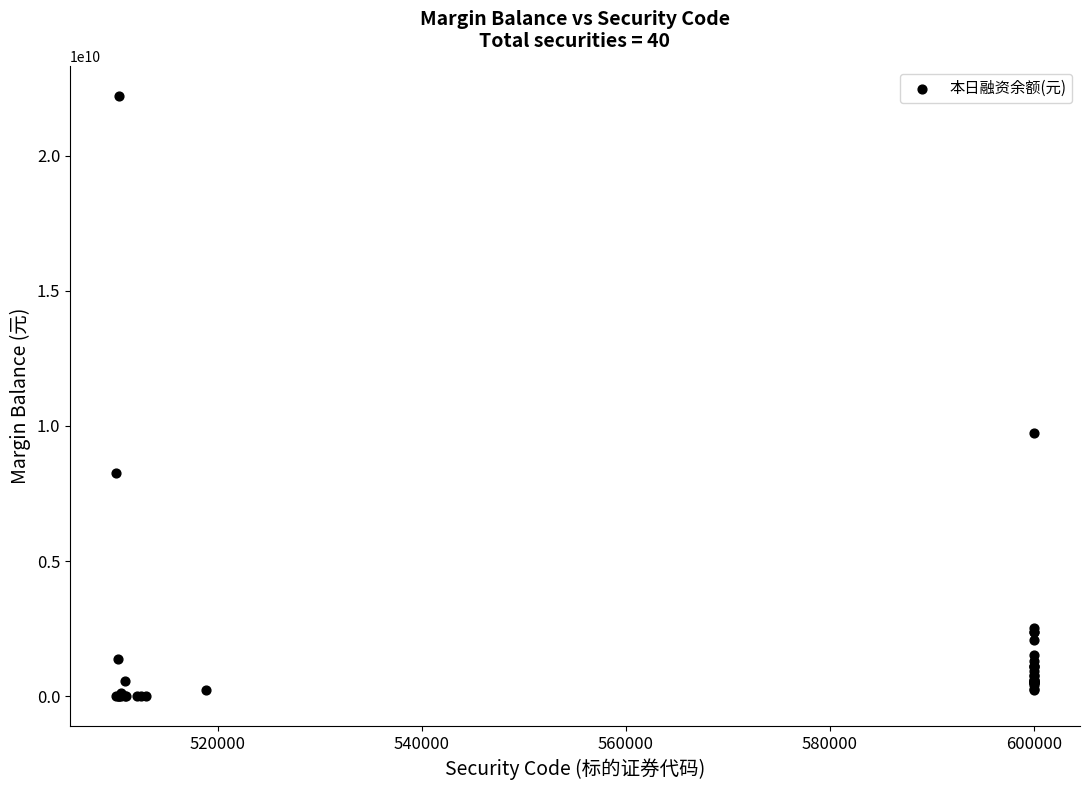

What Y value in the scatter plot is closest to 11099991755?

9751619649